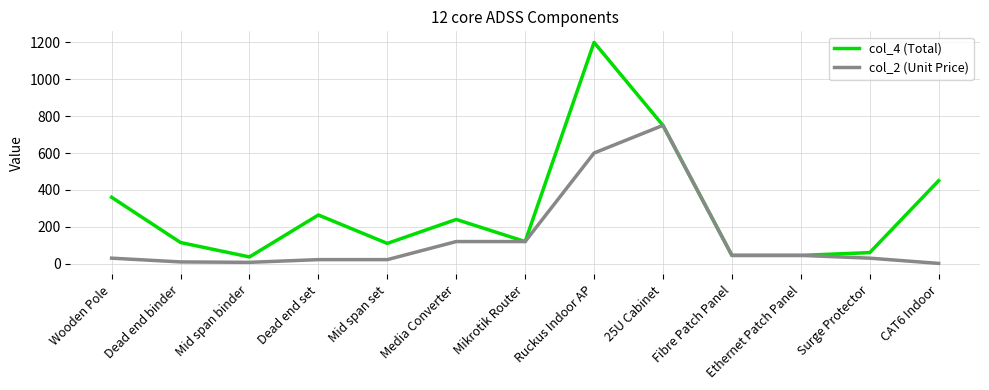

Which category has the highest value in the col_2 (Unit Price) series?

25U Cabinet